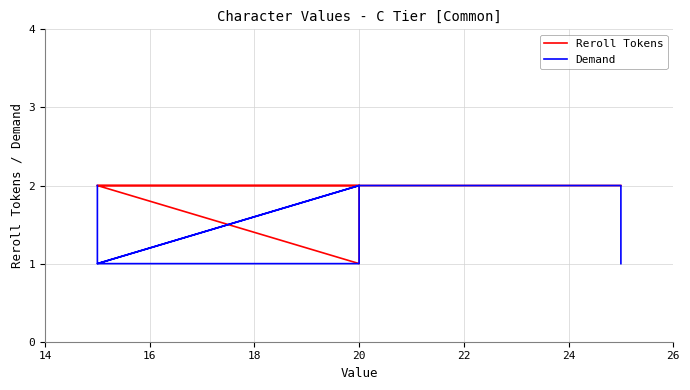

Is it true that Reroll Tokens equals 3 at 18?

False